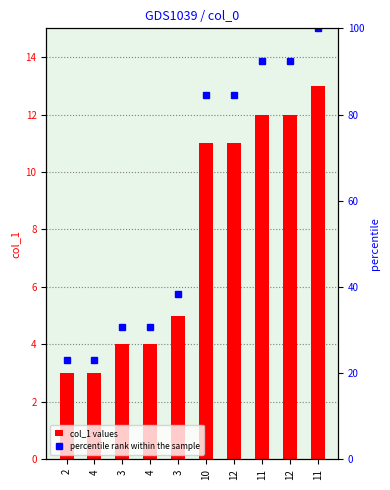

What is the difference between the percentile rank within the sample values at 11 and 4?

61.5